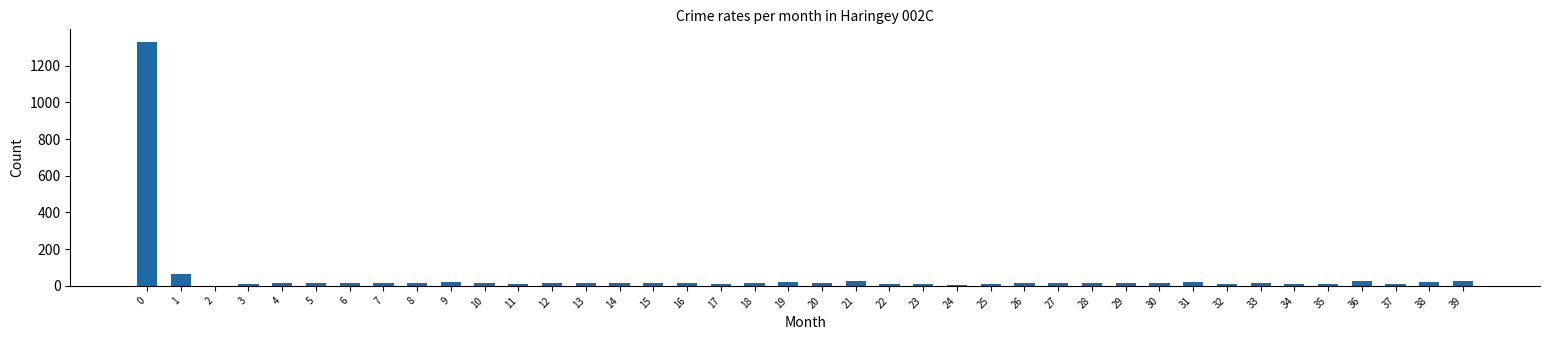

What is the maximum value shown in the chart?

1331